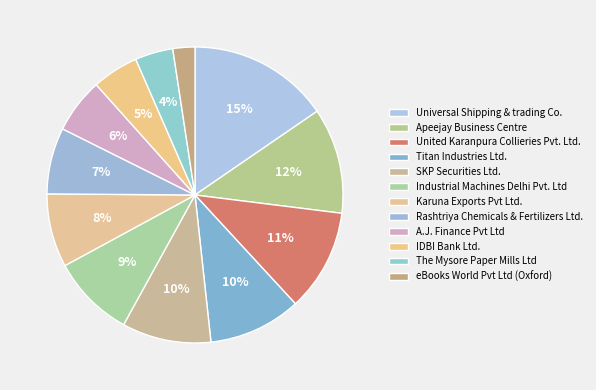

Which slice is the largest?

Universal Shipping & trading Co.